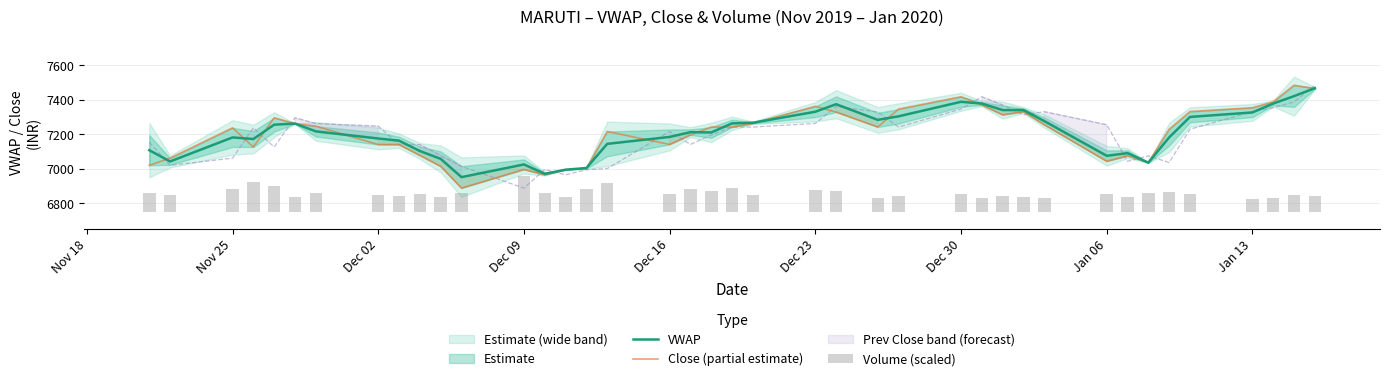

What is the lowest value of the VWAP series?

6950.3